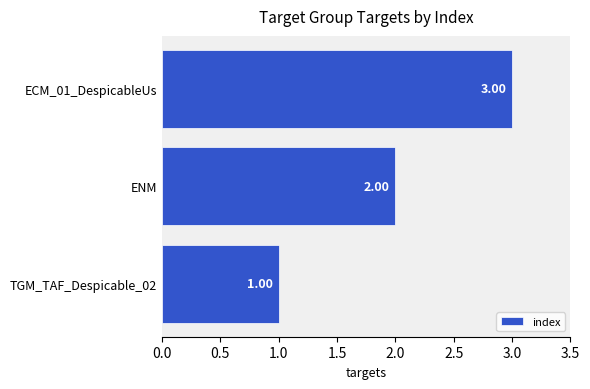

What is the sum of all values?

6